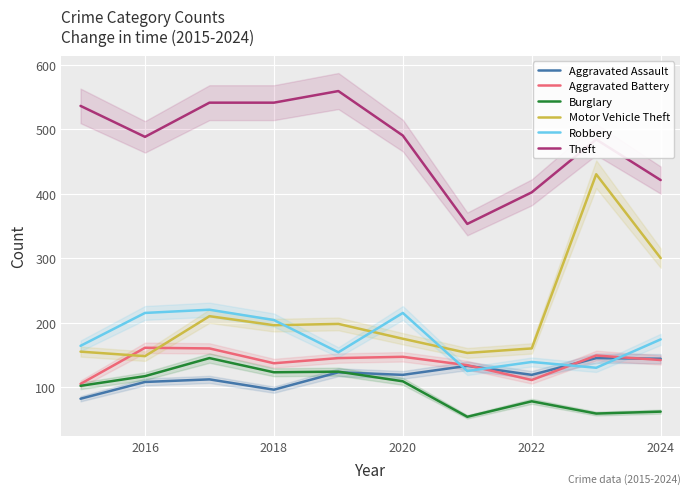

Which series has the largest range (max minus min)?

Motor Vehicle Theft